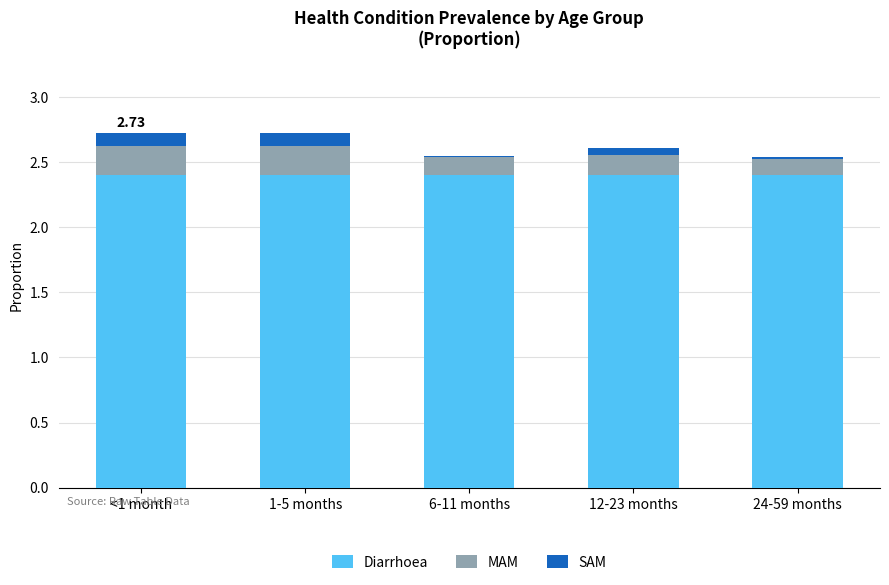

What are all the series names shown in the legend?

Diarrhoea, MAM, SAM